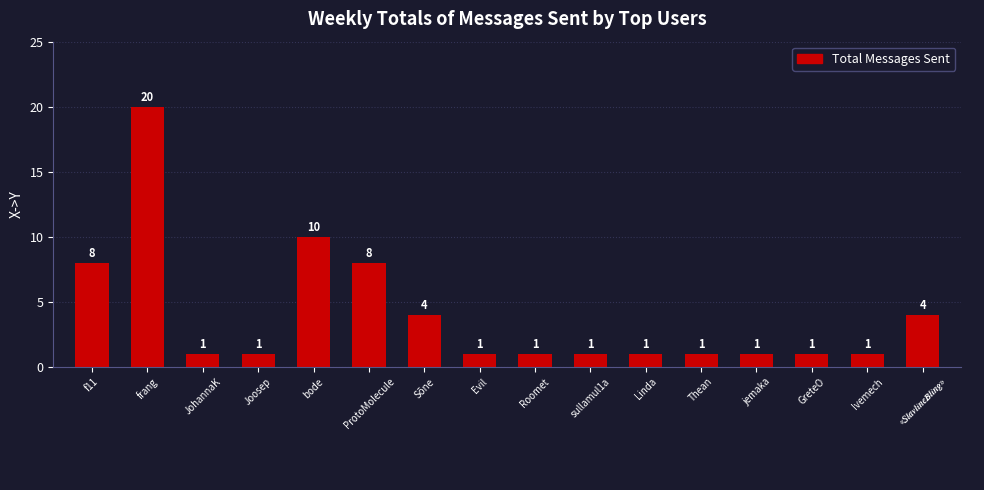

What is the ratio of the value at ProtoMolecule to the value at Joosep?

8.0